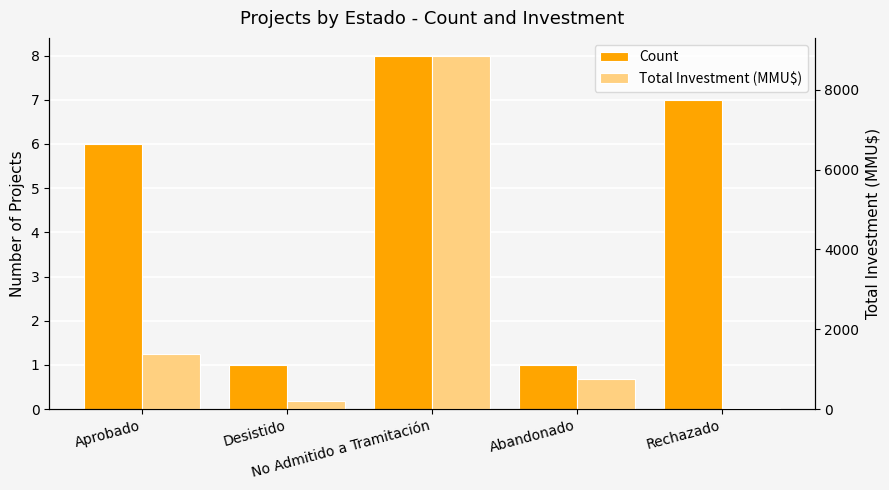

Rank the series by their maximum value, from highest to lowest.

Total Investment (MMU$), Count